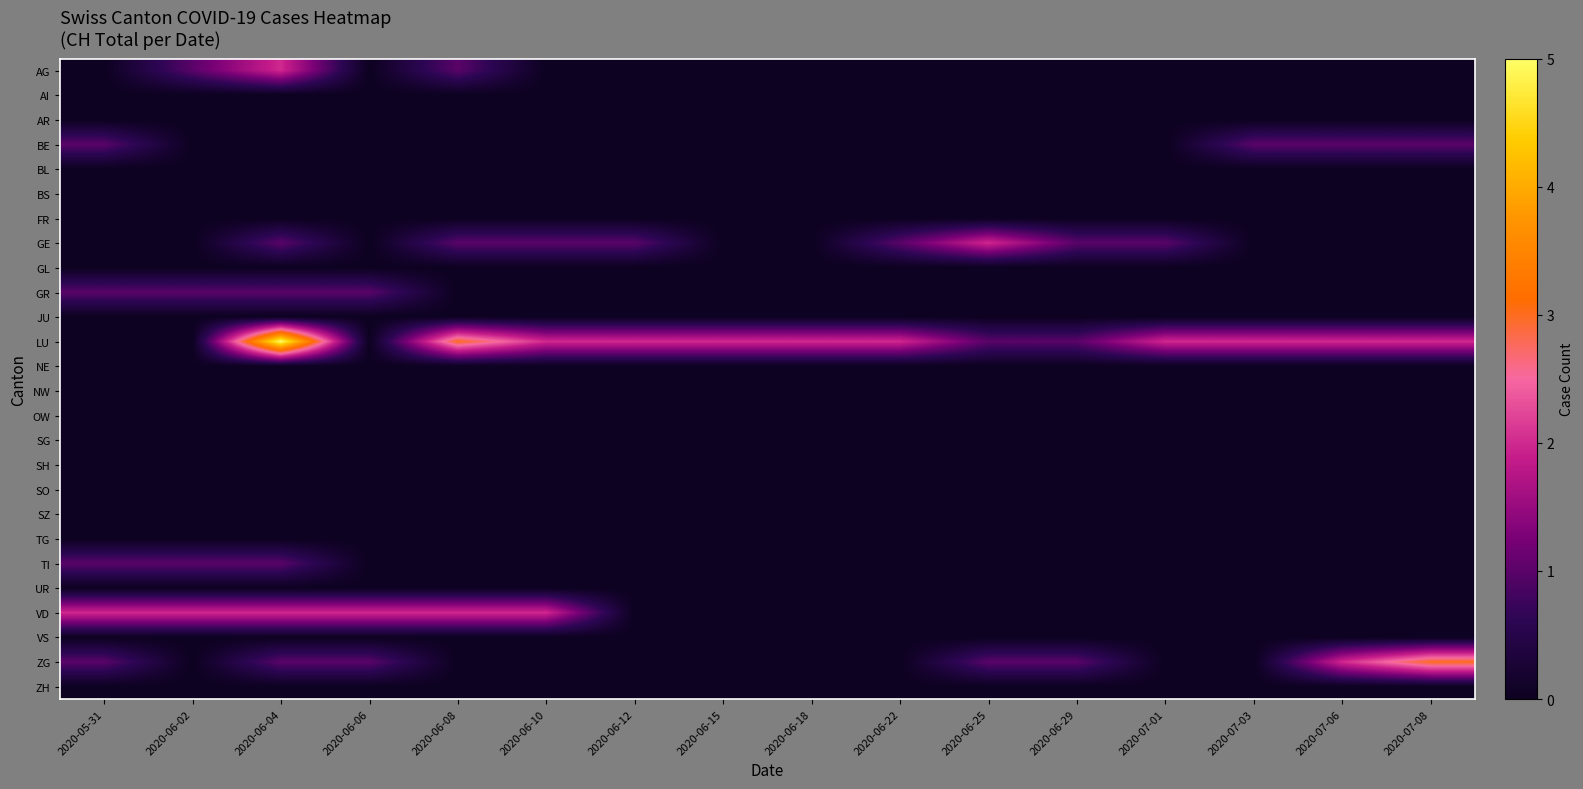

Rank the series by their maximum value, from highest to lowest.

LU, ZG, AG, GE, VD, BE, GR, TI, AI, AR, BL, BS, FR, GL, JU, NE, NW, OW, SG, SH, SO, SZ, TG, UR, VS, ZH